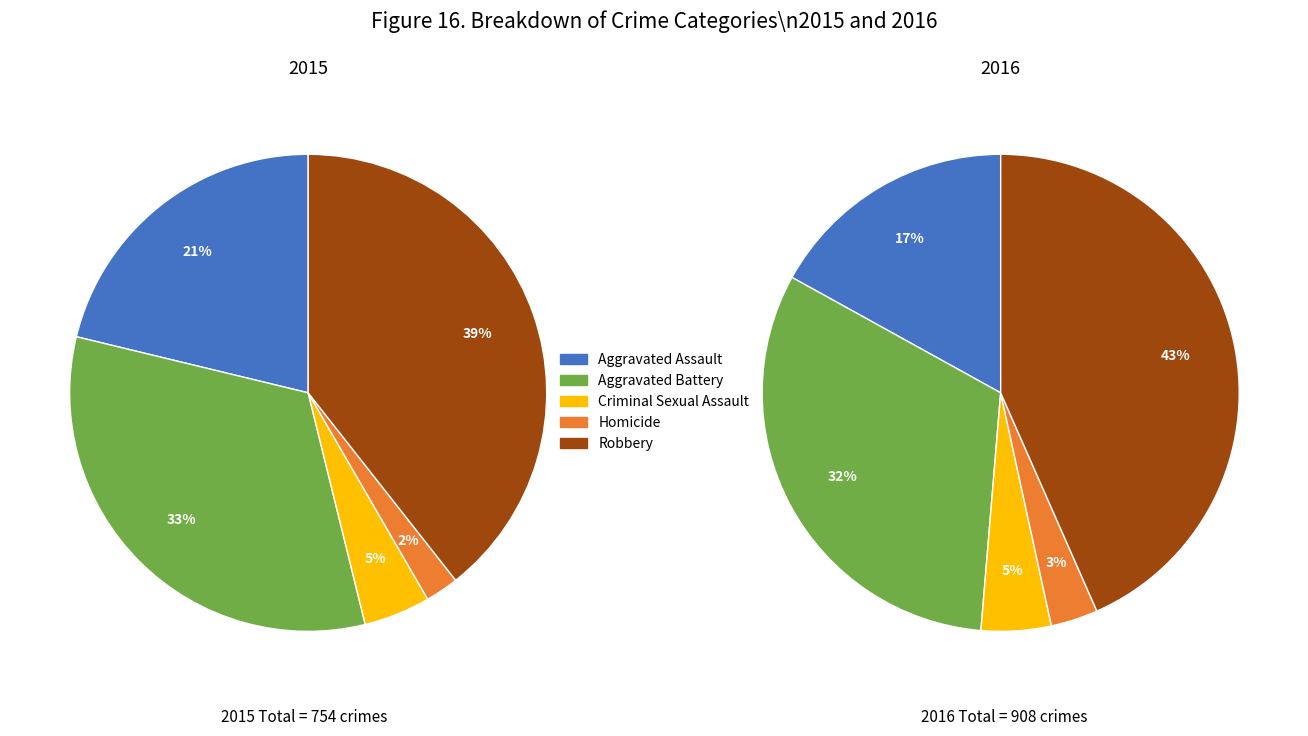

Do Aggravated Battery and Criminal Sexual Assault together represent more than half of the pie?

No